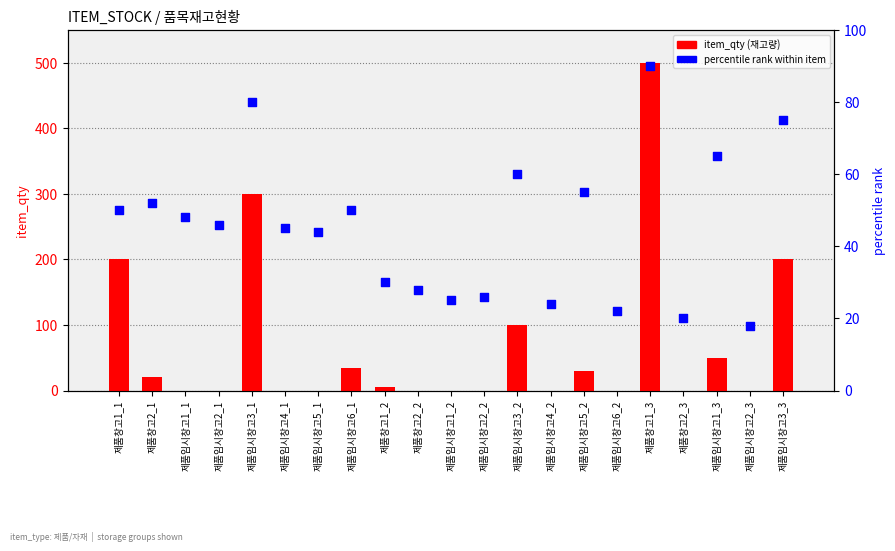

What are all the series names shown in the legend?

item_qty, percentile rank